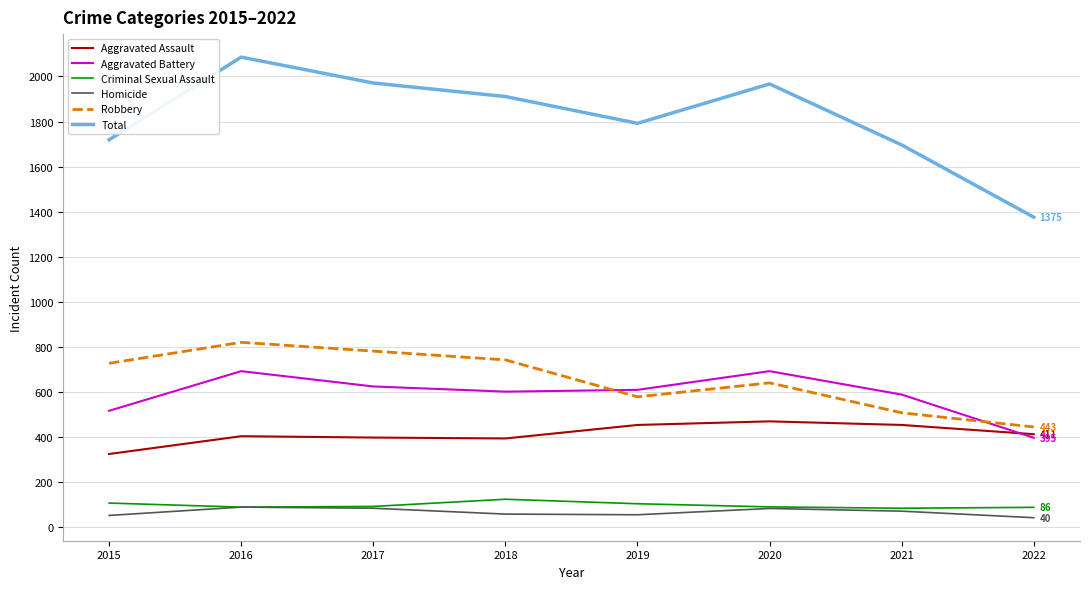

True or false: Aggravated Assault and Criminal Sexual Assault cross at least once.

False